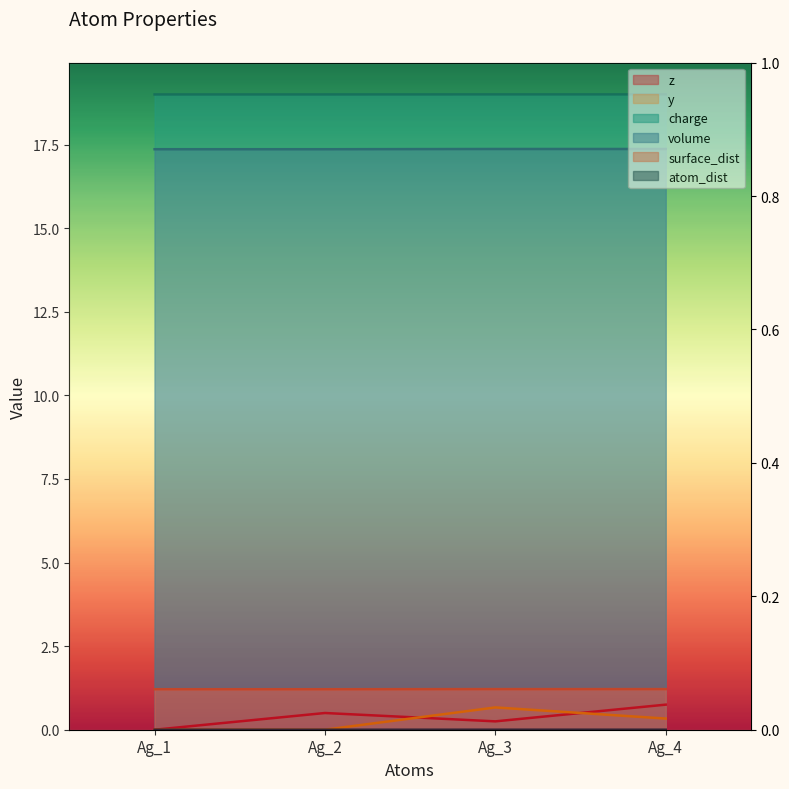

Is it true that charge equals 5.5 at Ag_3?

False